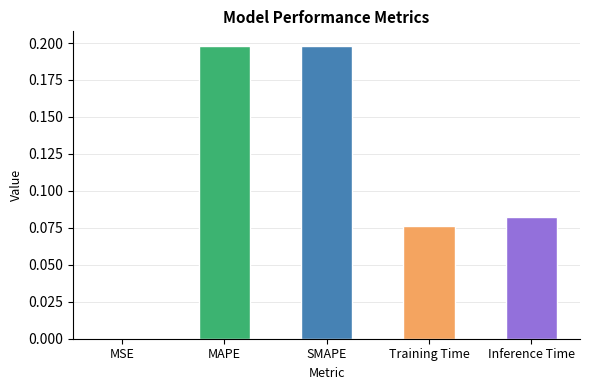

What is the label of the 1st bar from the right?

Inference Time